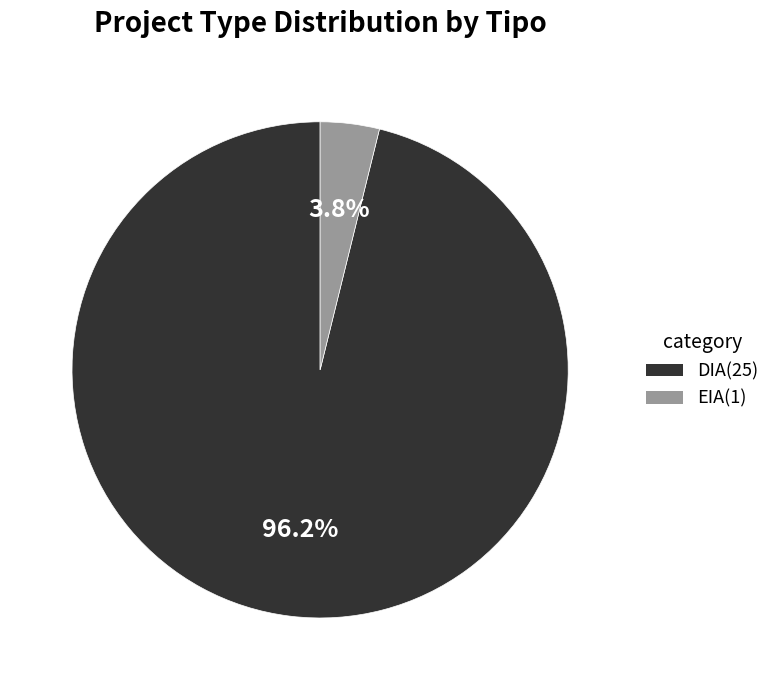

Which slice is the largest?

DIA